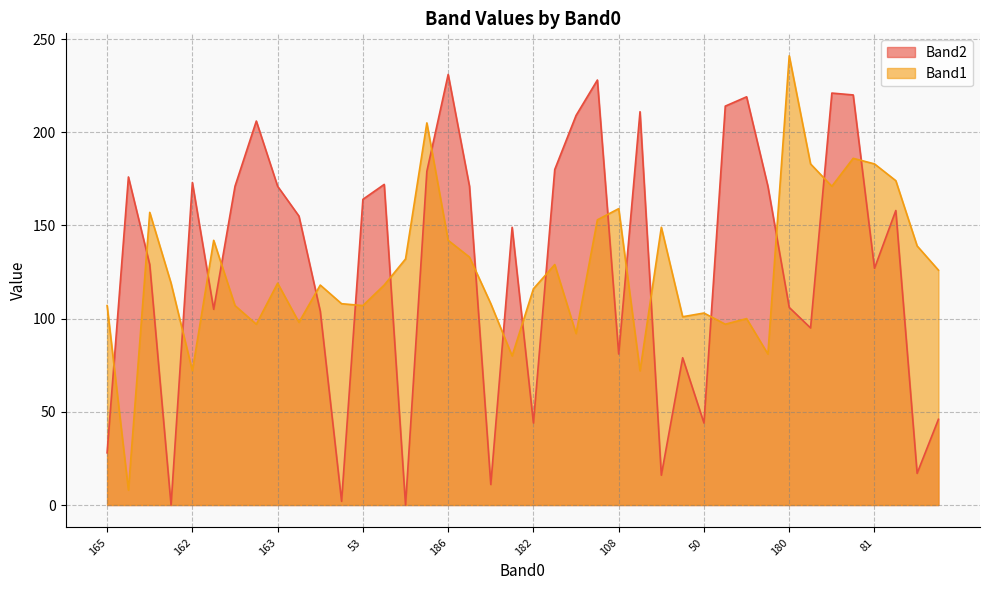

What is the label of the 17th point from the left?

186